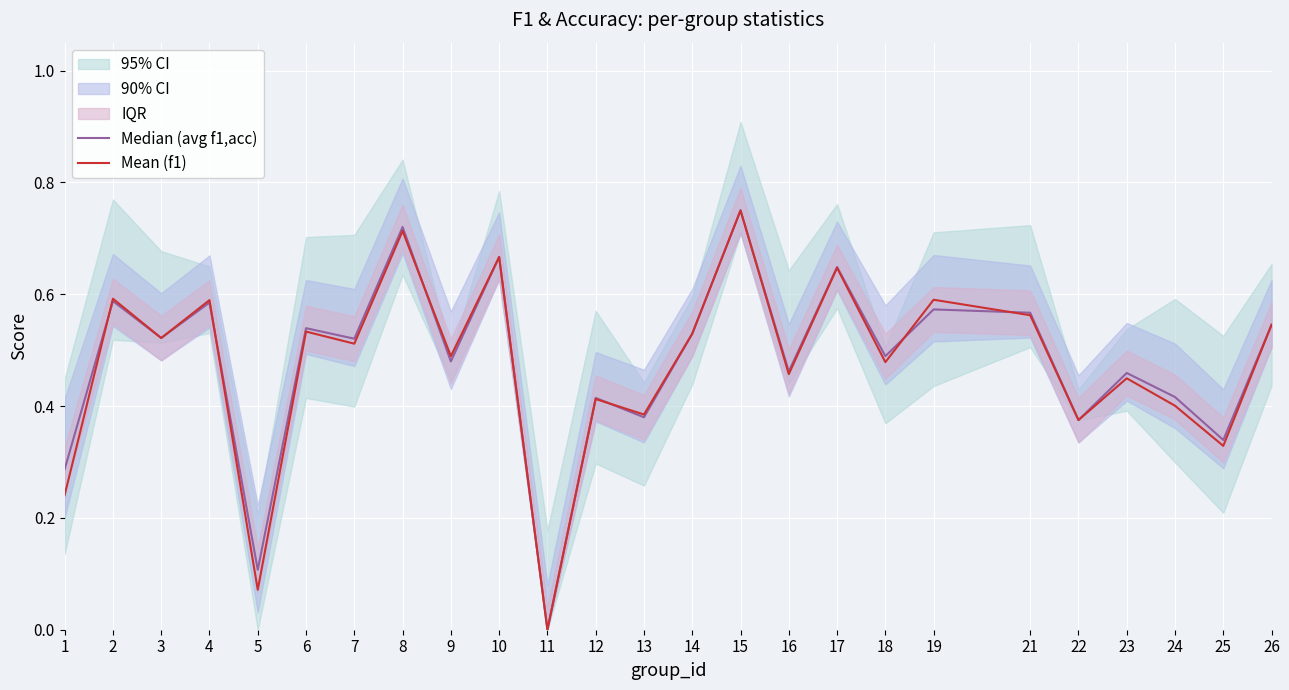

What is the total value across all series at 2?

1.2